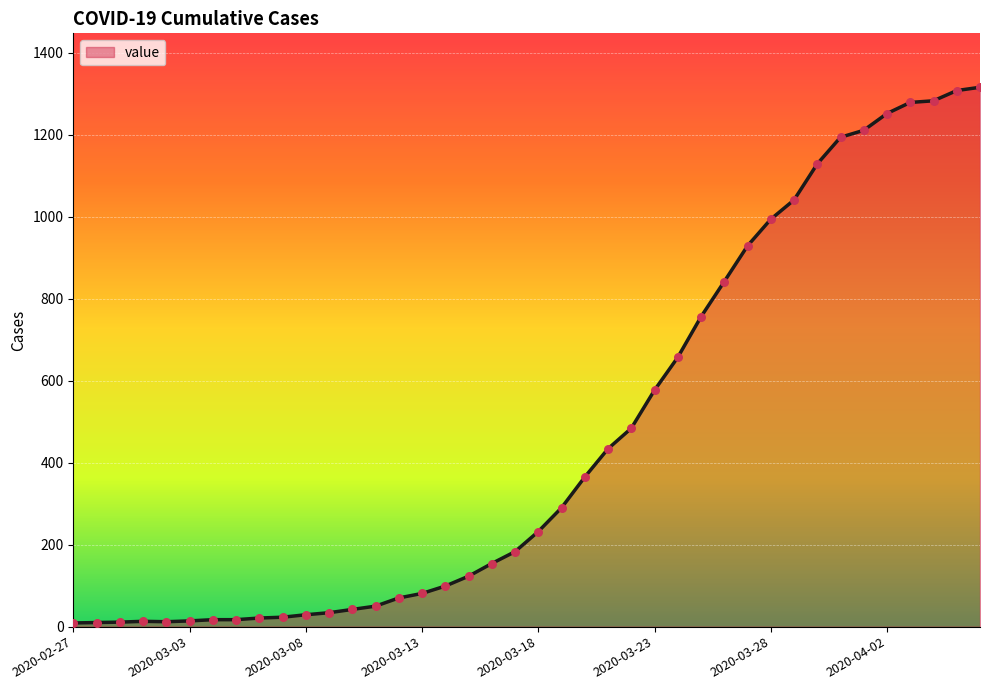

What is the maximum value shown in the chart?

1316